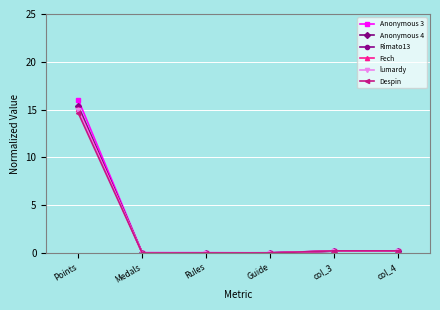

What is the maximum value shown in the chart?

16.0